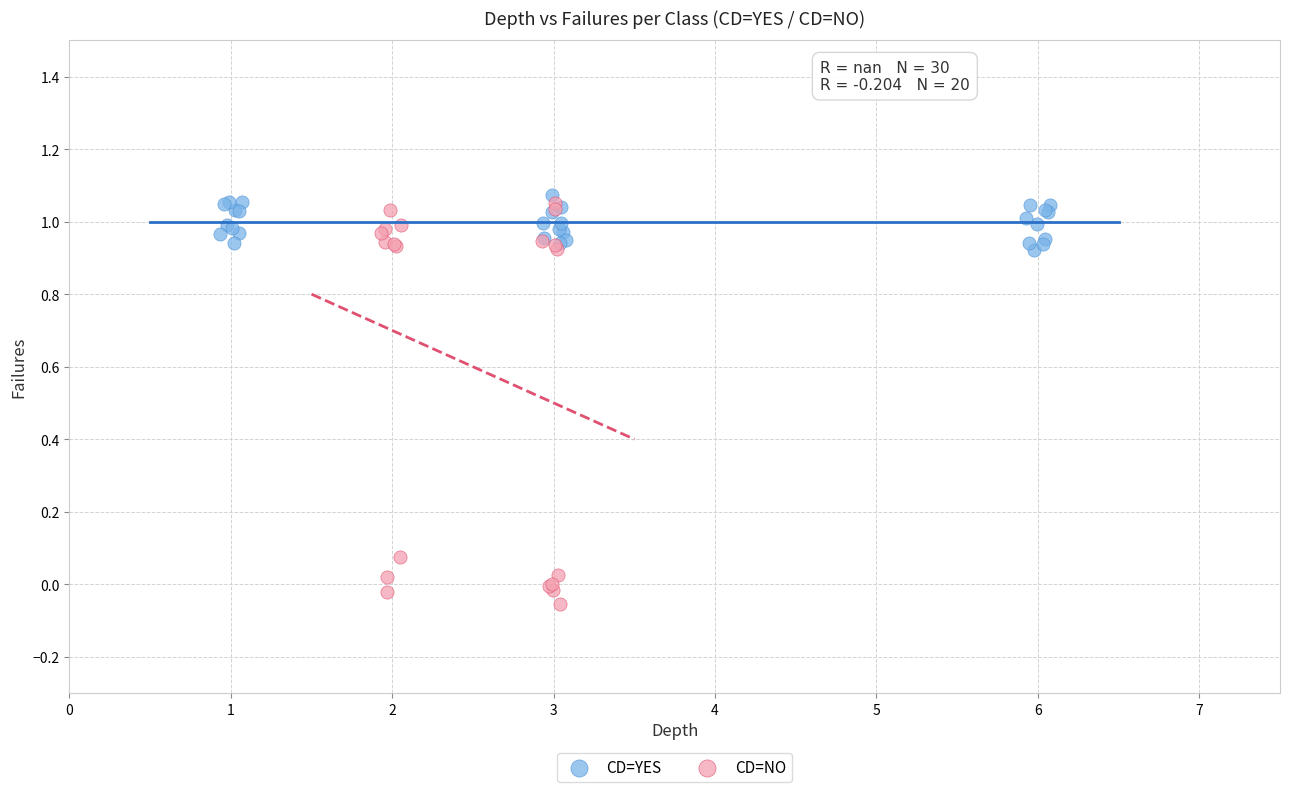

Which series reaches the minimum Y coordinate?

CD=NO